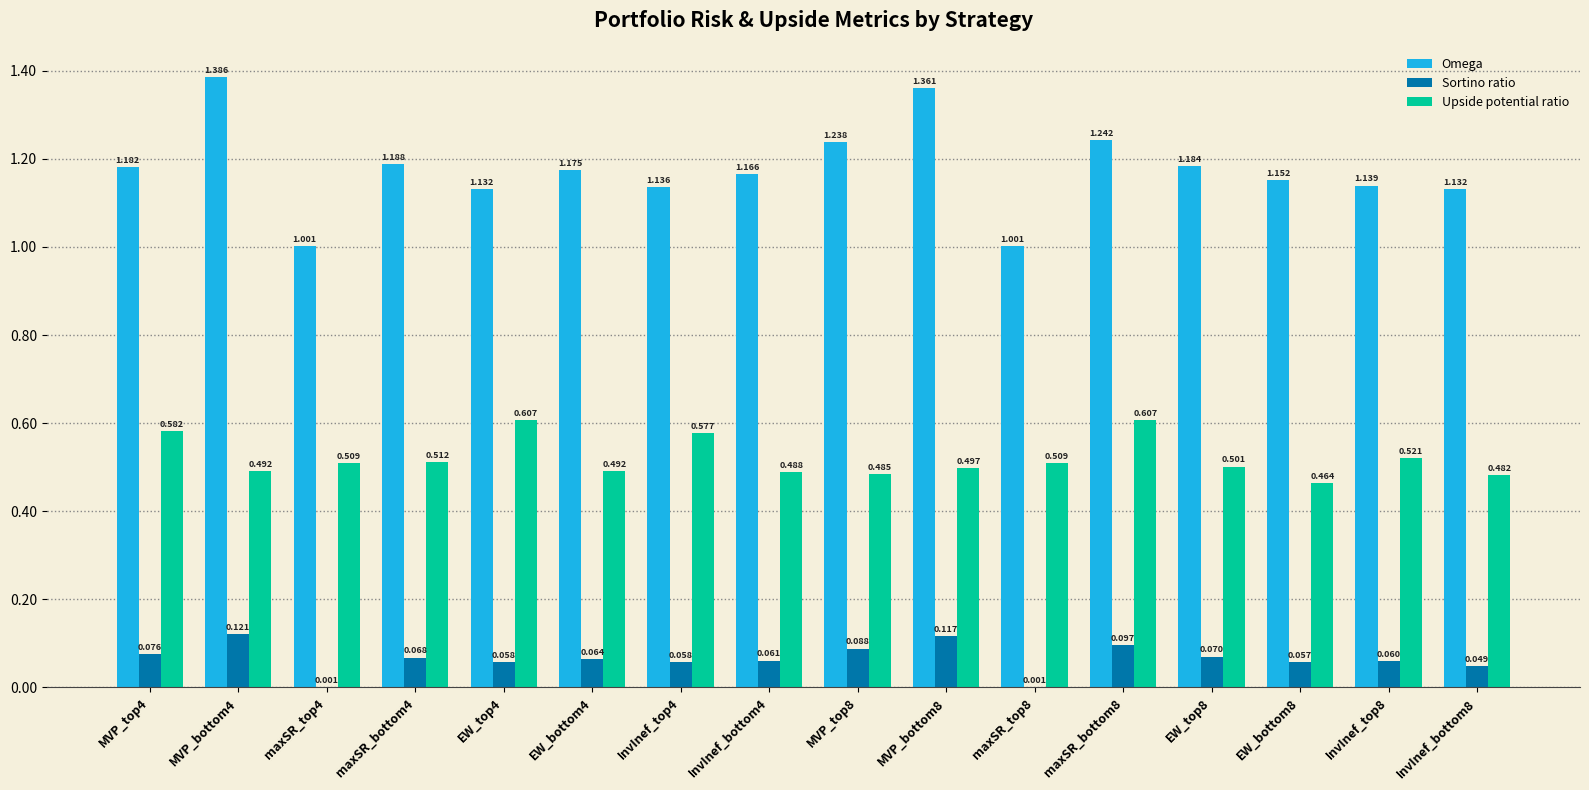

Is the value of Sortino ratio at maxSR_bottom4 greater than the value of Omega at EW_top8?

No